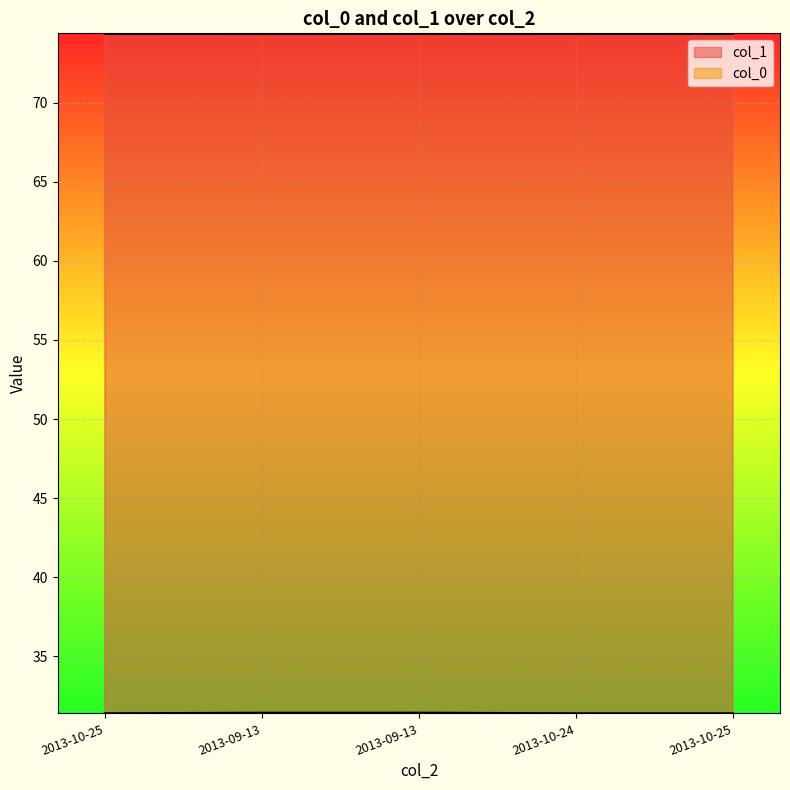

How many series are shown in this chart?

2